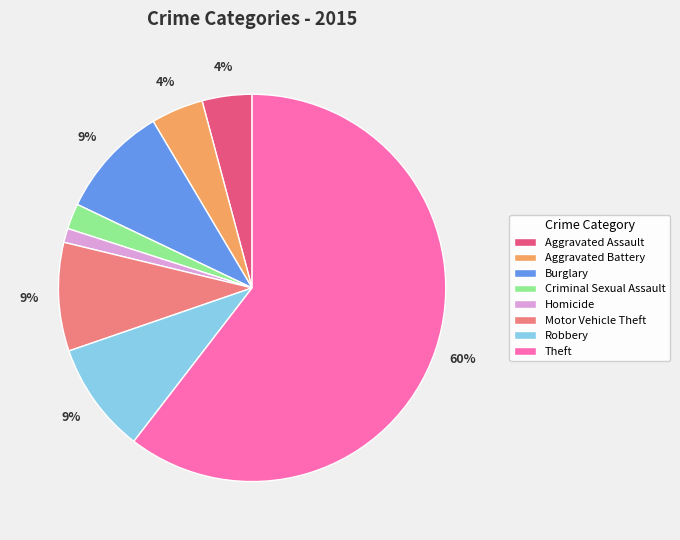

Is it true that Criminal Sexual Assault is 16% of the pie?

False